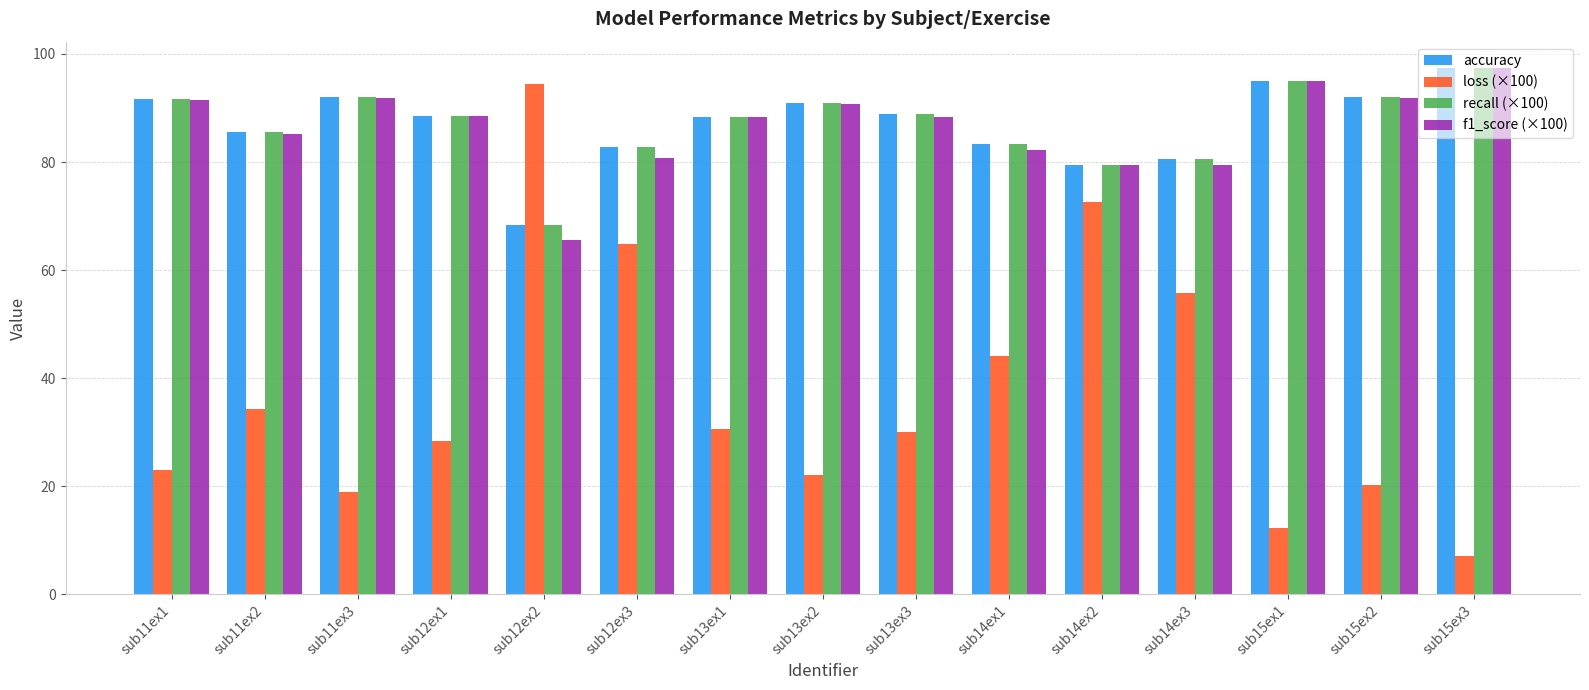

True or false: accuracy has a value of 80.6 at sub14ex3.

True